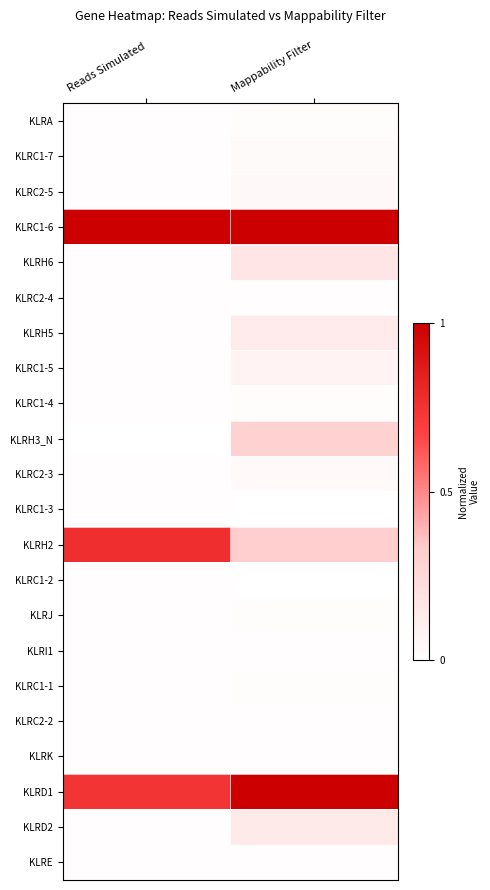

Reading right to left, transcribe all the data shown in this chart.

KLRA: Mappability Filter=0.0	Reads Simulated=0.0
KLRC1-7: Mappability Filter=0.0	Reads Simulated=0.0
KLRC2-5: Mappability Filter=0.0	Reads Simulated=0.0
KLRC1-6: Mappability Filter=1.0	Reads Simulated=1.0
KLRH6: Mappability Filter=0.2	Reads Simulated=0.0
KLRC2-4: Mappability Filter=0.0	Reads Simulated=0.0
KLRH5: Mappability Filter=0.1	Reads Simulated=0.0
KLRC1-5: Mappability Filter=0.1	Reads Simulated=0.0
KLRC1-4: Mappability Filter=0.0	Reads Simulated=0.0
KLRH3_N: Mappability Filter=0.3	Reads Simulated=0.0
KLRC2-3: Mappability Filter=0.0	Reads Simulated=0.0
KLRC1-3: Mappability Filter=0.0	Reads Simulated=0.0
KLRH2: Mappability Filter=0.3	Reads Simulated=0.8
KLRC1-2: Mappability Filter=0.0	Reads Simulated=0.0
KLRJ: Mappability Filter=0.0	Reads Simulated=0.0
KLRI1: Mappability Filter=0.0	Reads Simulated=0.0
KLRC1-1: Mappability Filter=0.0	Reads Simulated=0.0
KLRC2-2: Mappability Filter=0.0	Reads Simulated=0.0
KLRK: Mappability Filter=0.0	Reads Simulated=0.0
KLRD1: Mappability Filter=1.0	Reads Simulated=0.7
KLRD2: Mappability Filter=0.1	Reads Simulated=0.0
KLRE: Mappability Filter=0.0	Reads Simulated=0.0